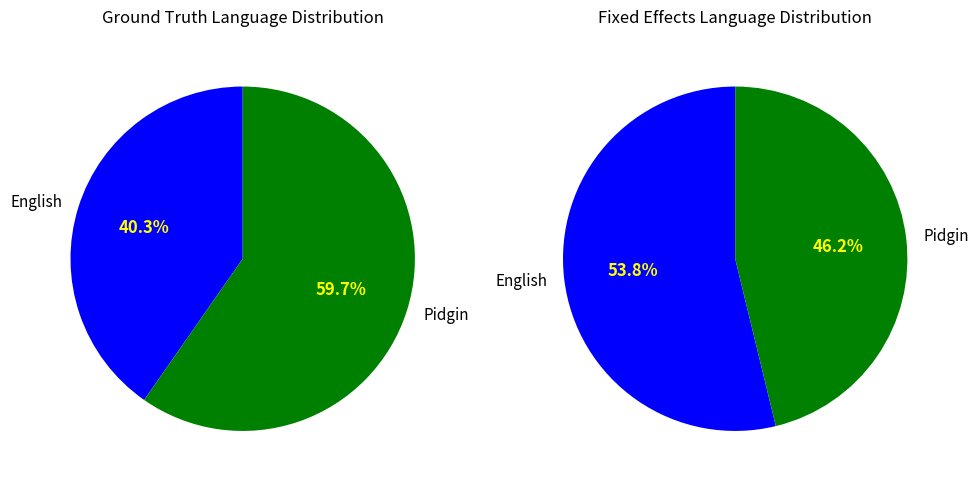

How many segments does this pie chart have?

4